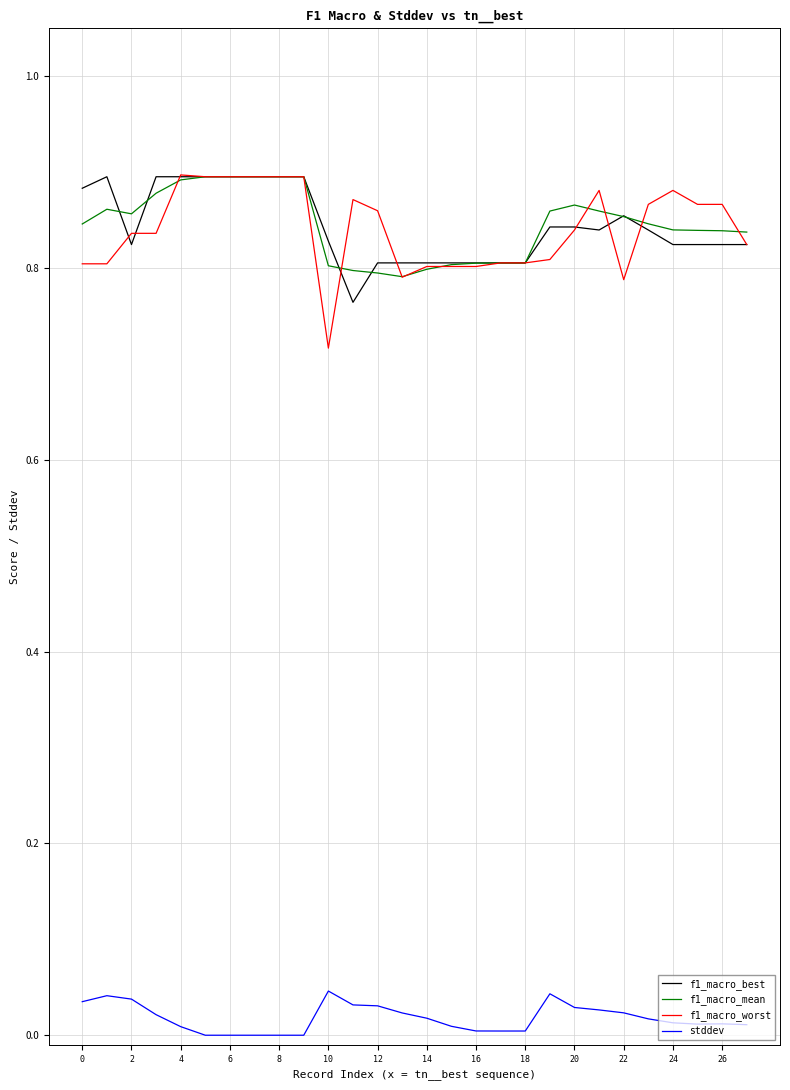

Which series has the widest spread of values?

f1_macro_worst